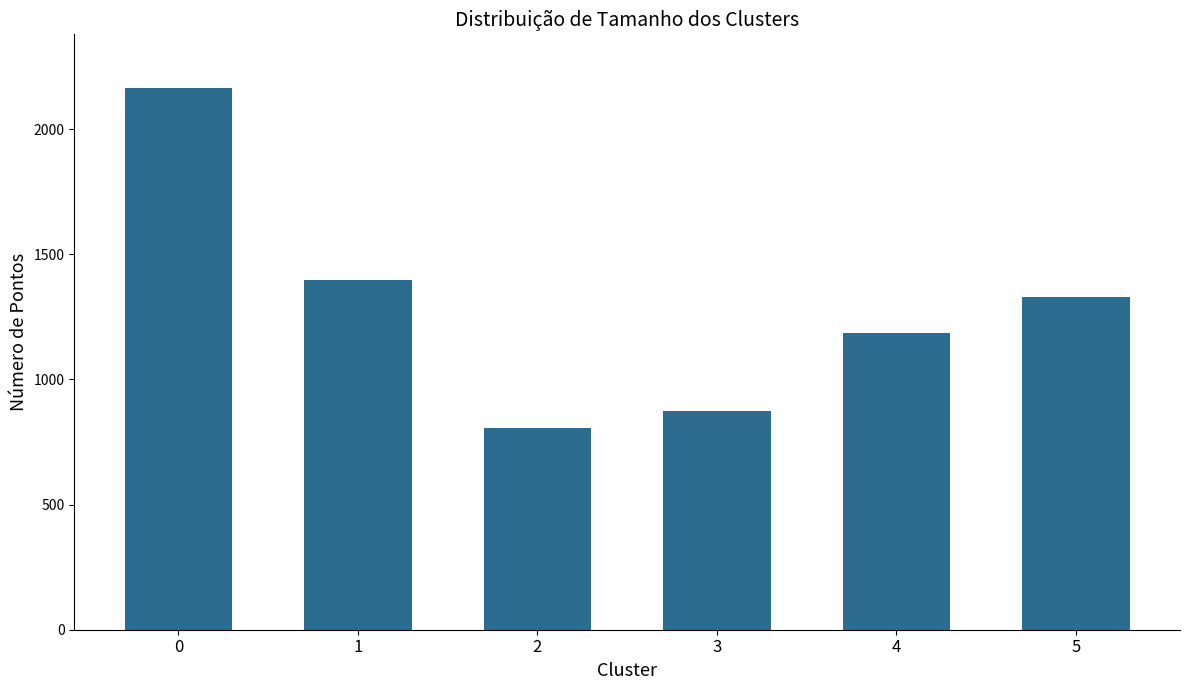

What is the value of the 3rd bar from the left?

807